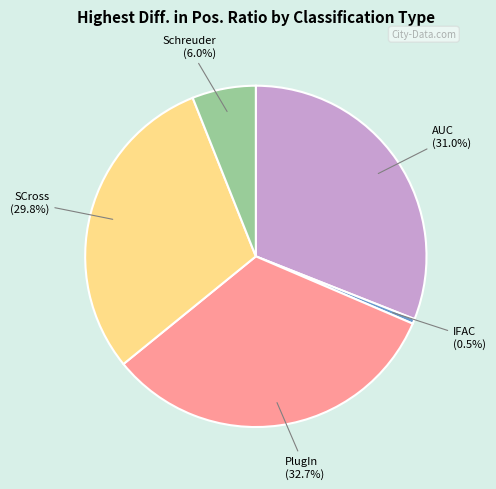

To the nearest percent, what is the difference between the largest and smallest slice percentages?

32%